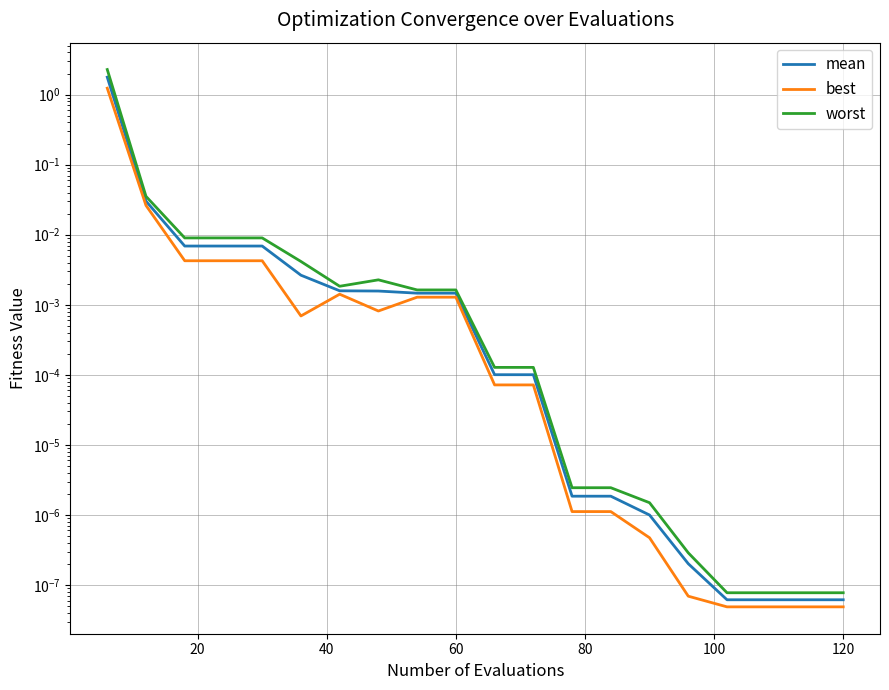

True or false: worst and mean cross at least once.

False